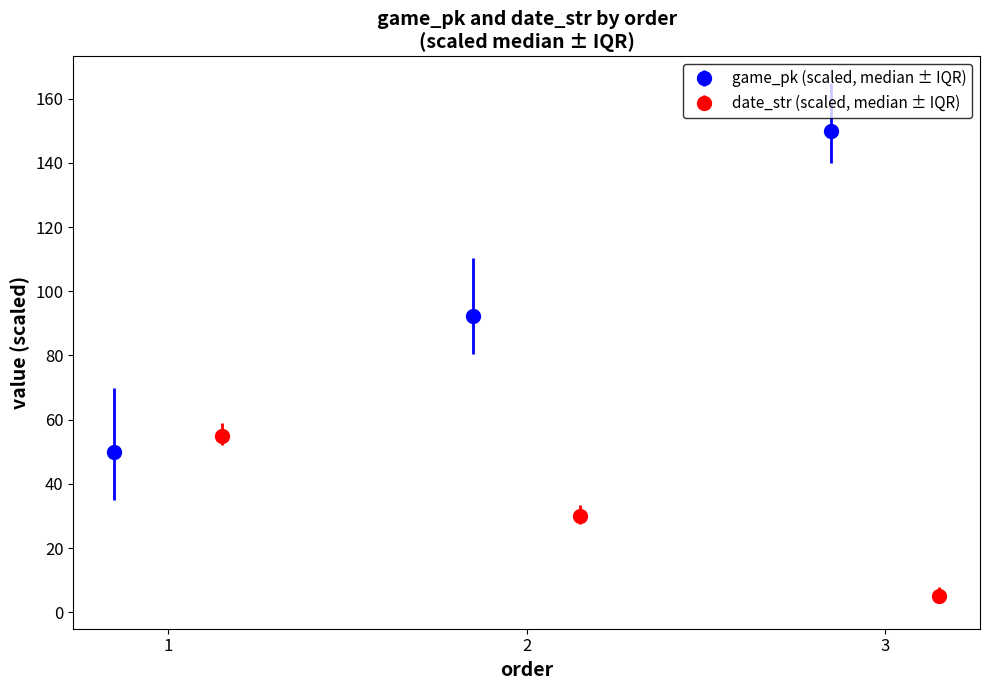

What is the highest value of the game_pk (scaled, median ± IQR) series?

150.0